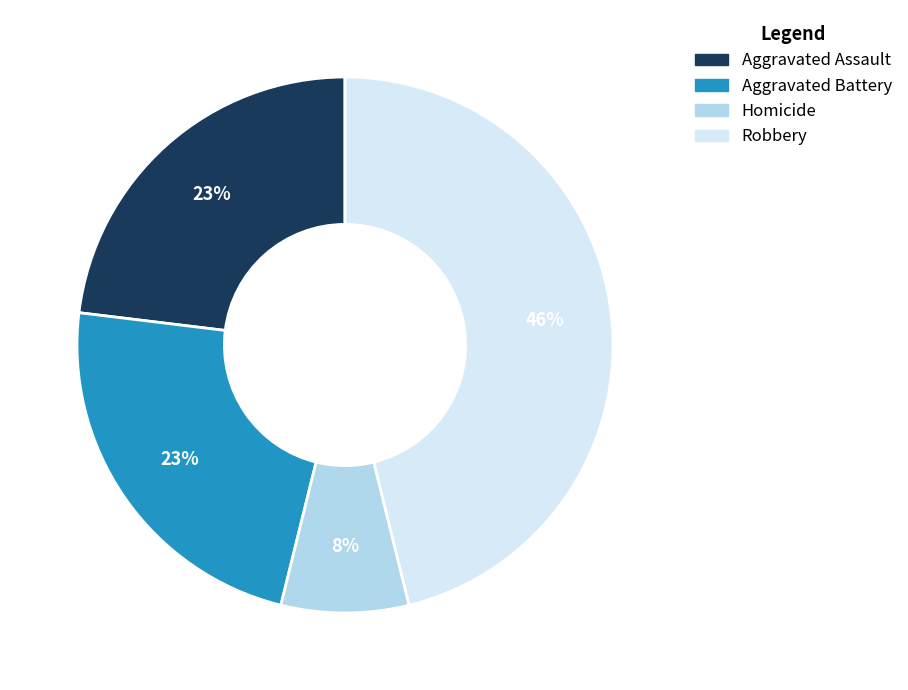

Does any single category account for the majority?

No